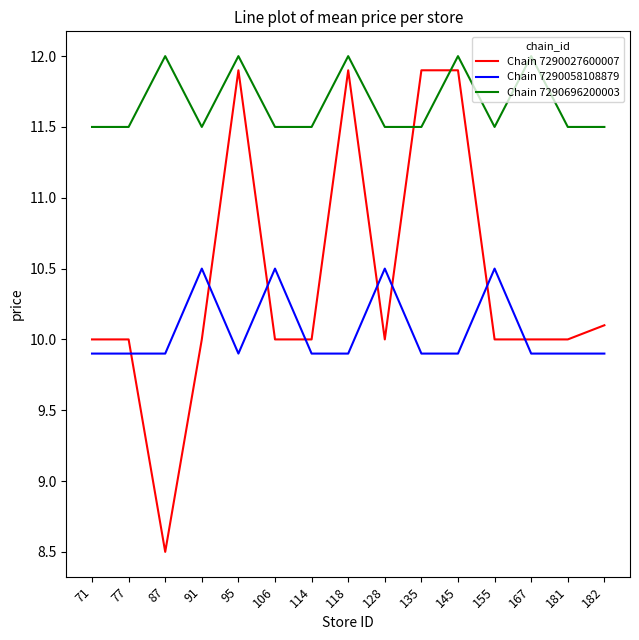

True or false: Chain 7290696200003 and Chain 7290027600007 cross at least once.

True